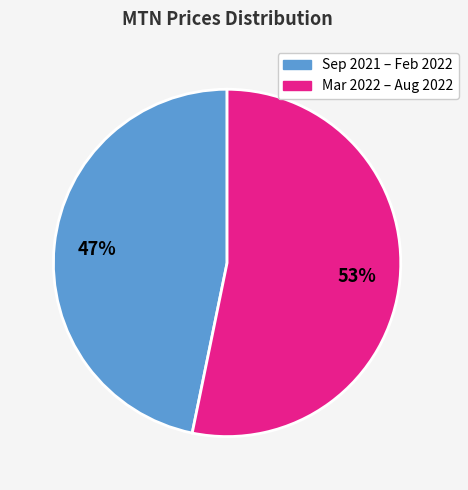

To the nearest percent, what is the average slice percentage?

50%